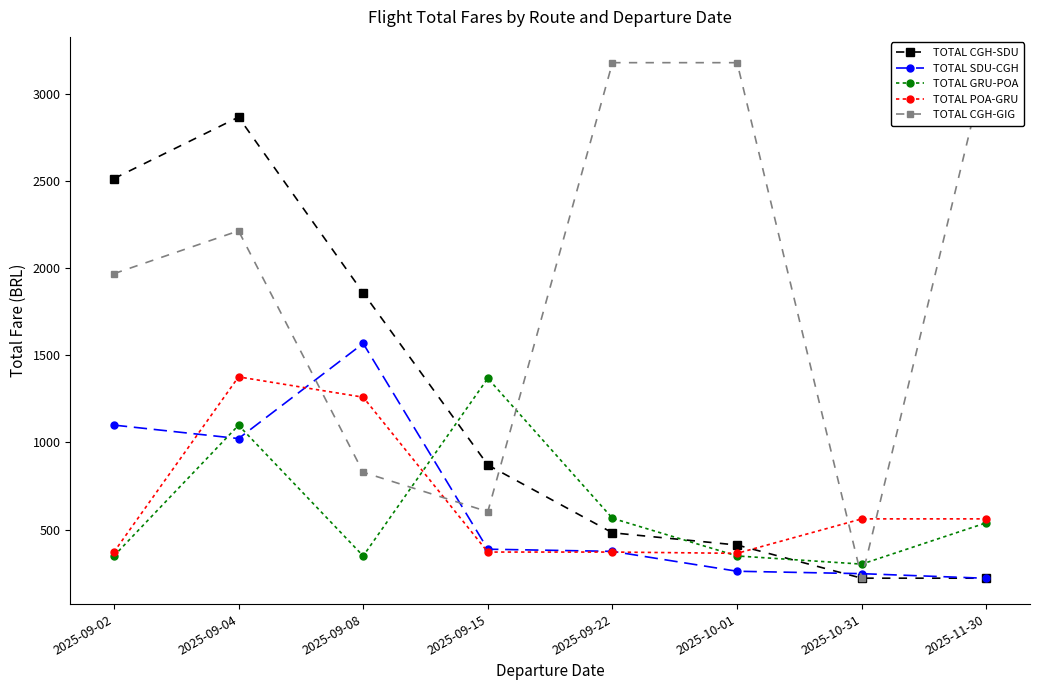

What is the approximate value of TOTAL CGH-GIG at 2025-10-31?

222.6